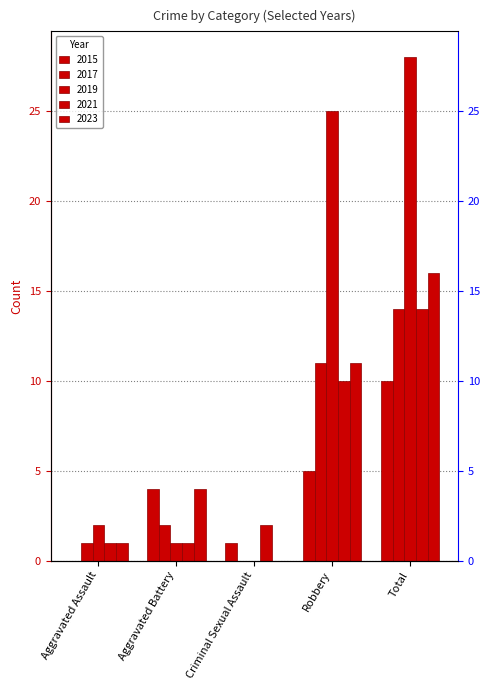

Reading right to left, list all the values displayed in this chart.

2015: 10	5	1	4	0
2017: 14	11	0	2	1
2018: 28	25	0	1	2
2019: 14	10	2	1	1
2023: 16	11	0	4	1